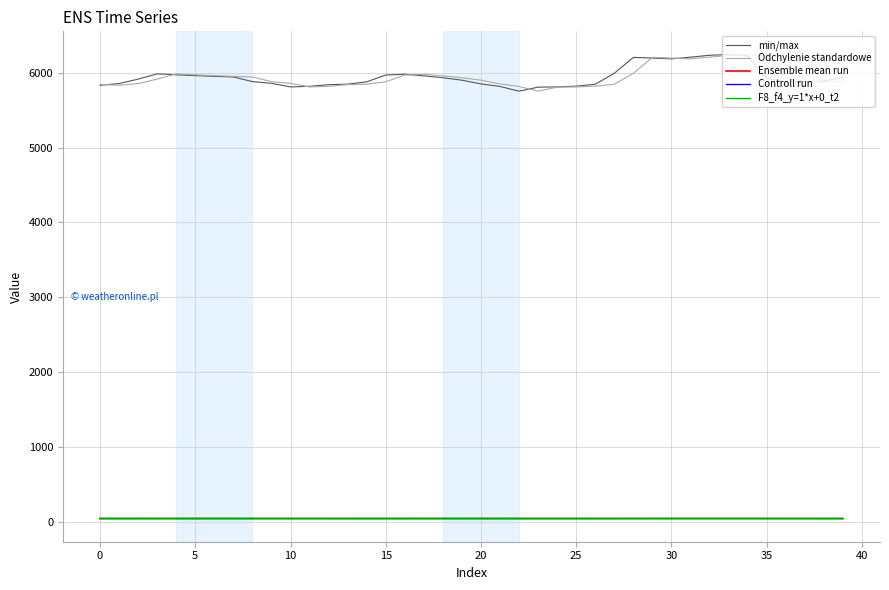

What is the maximum value shown in the chart?

6244.0